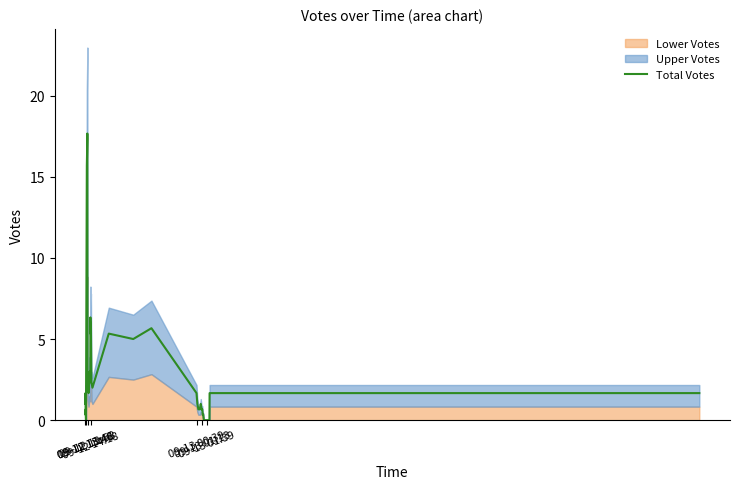

What is the difference between the maximum and minimum values?

17.7